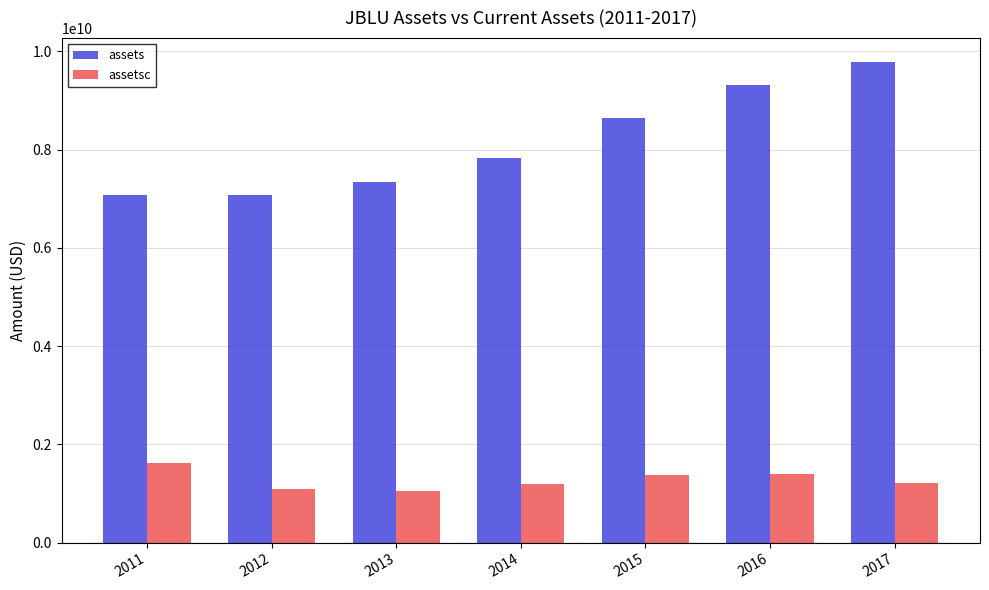

What is the sum of all assets values?

57078000000